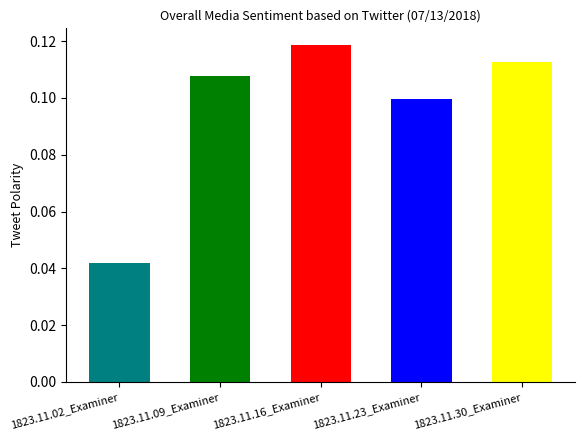

What is the sum of all values?

0.5